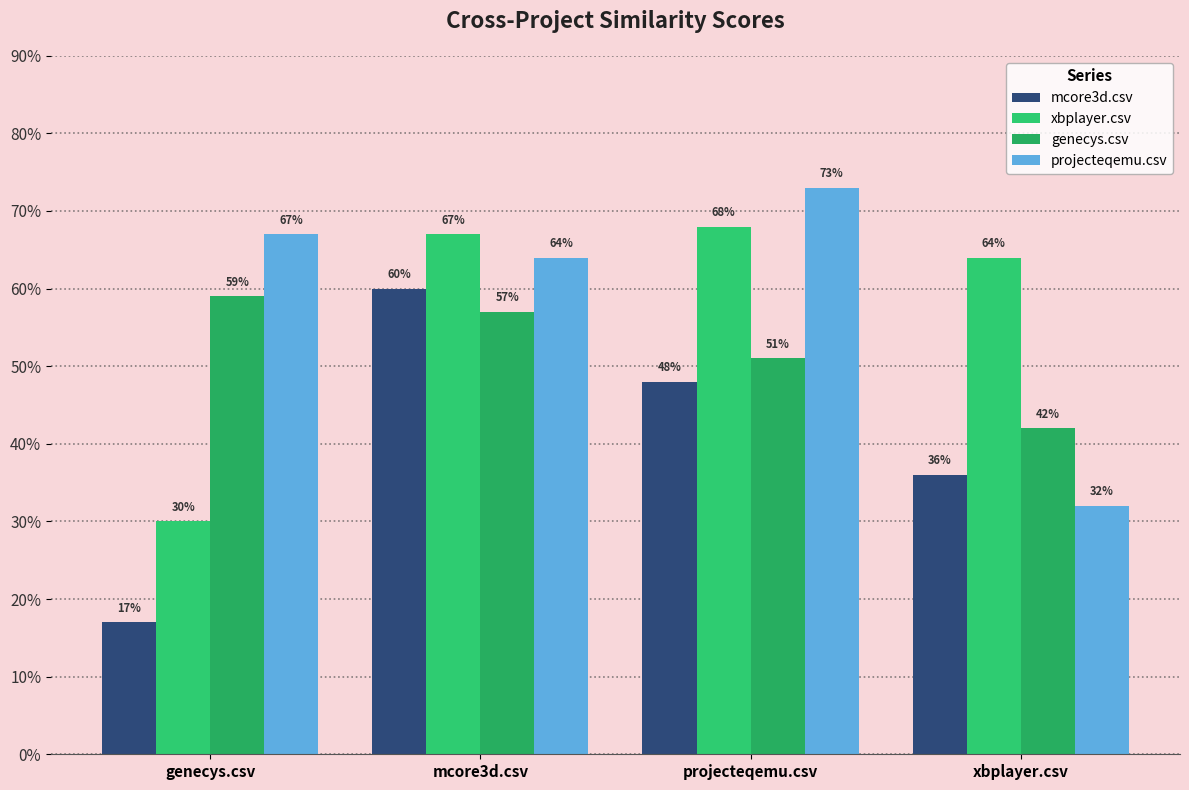

What is the difference between the second highest and minimum values in the genecys.csv series?

0.1